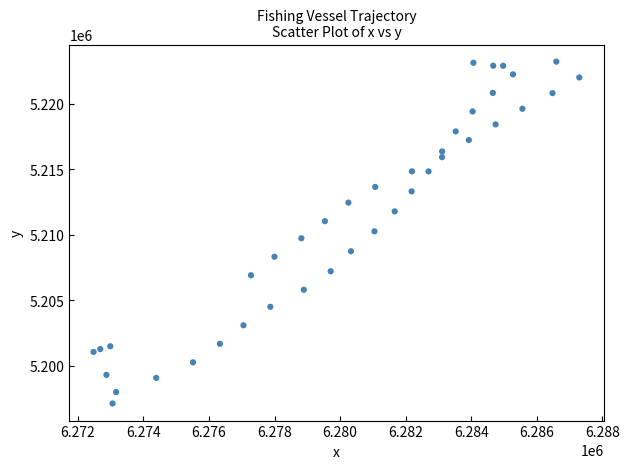

What is the range of Y values (max minus min)?

26118.5